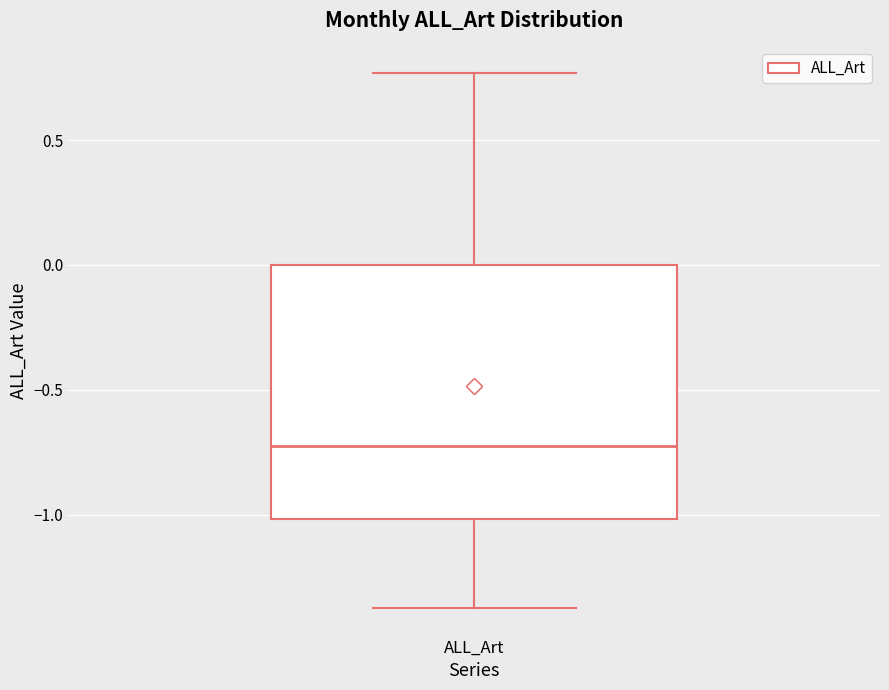

Transcribe this box plot: give where the median line is, the range the box spans, and where the two whiskers end, as read against the y-axis. The values are not printed on the chart, so give them approximately, as read against the axis.

median -0.70, box -1.00 to 0.00, whiskers -1.35 to 0.75